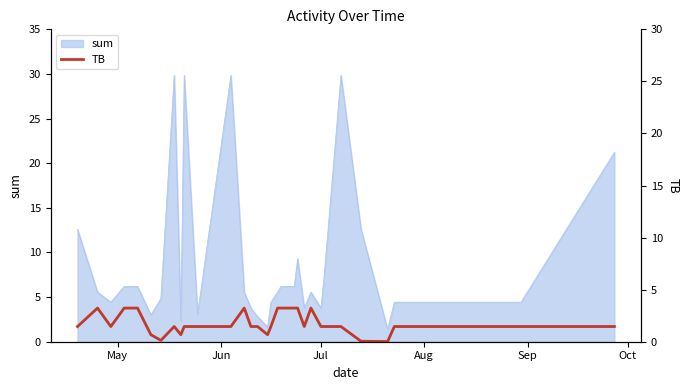

What is the lowest value of the sum series?

1.4